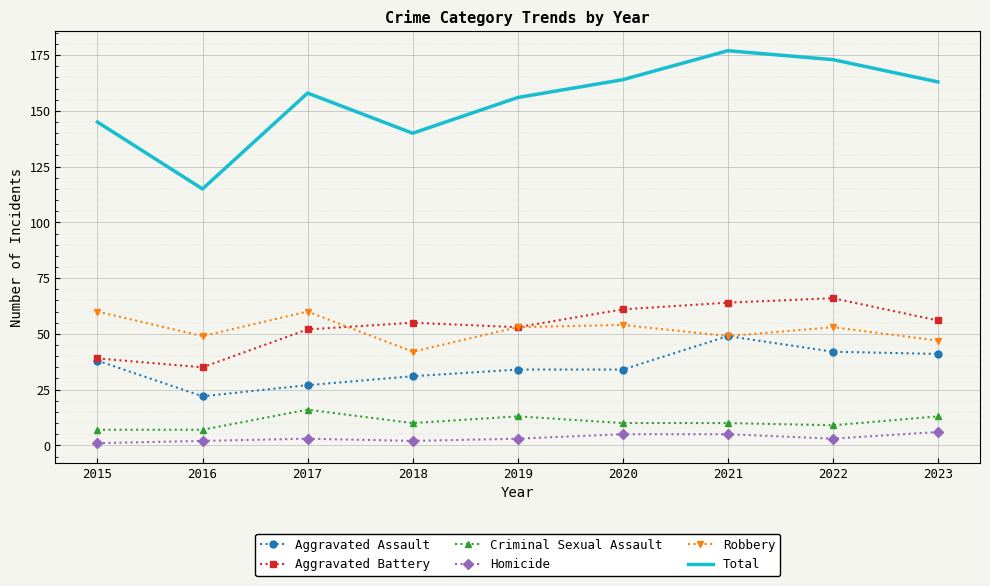

True or false: Homicide and Aggravated Assault cross at least once.

False